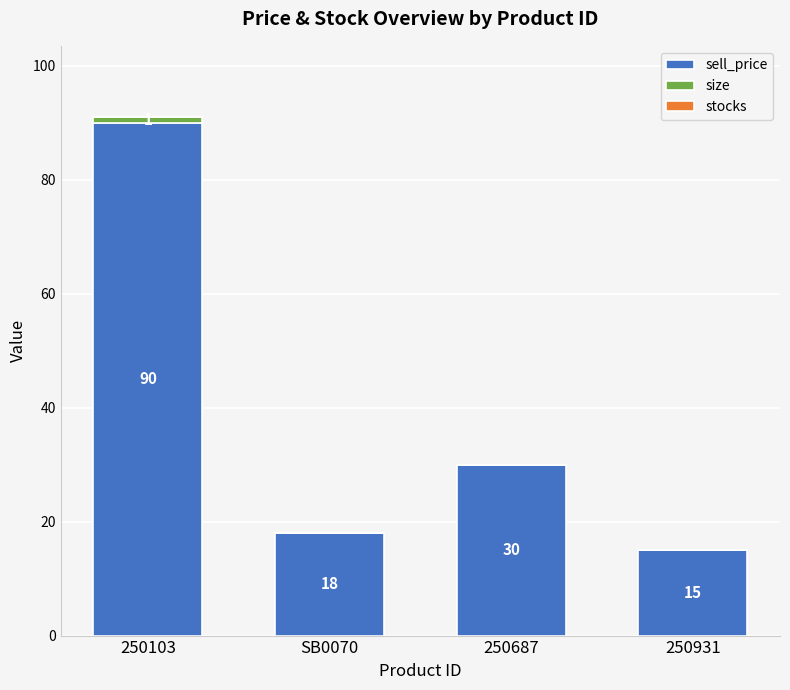

Does the chart contain stacked bars?

Yes